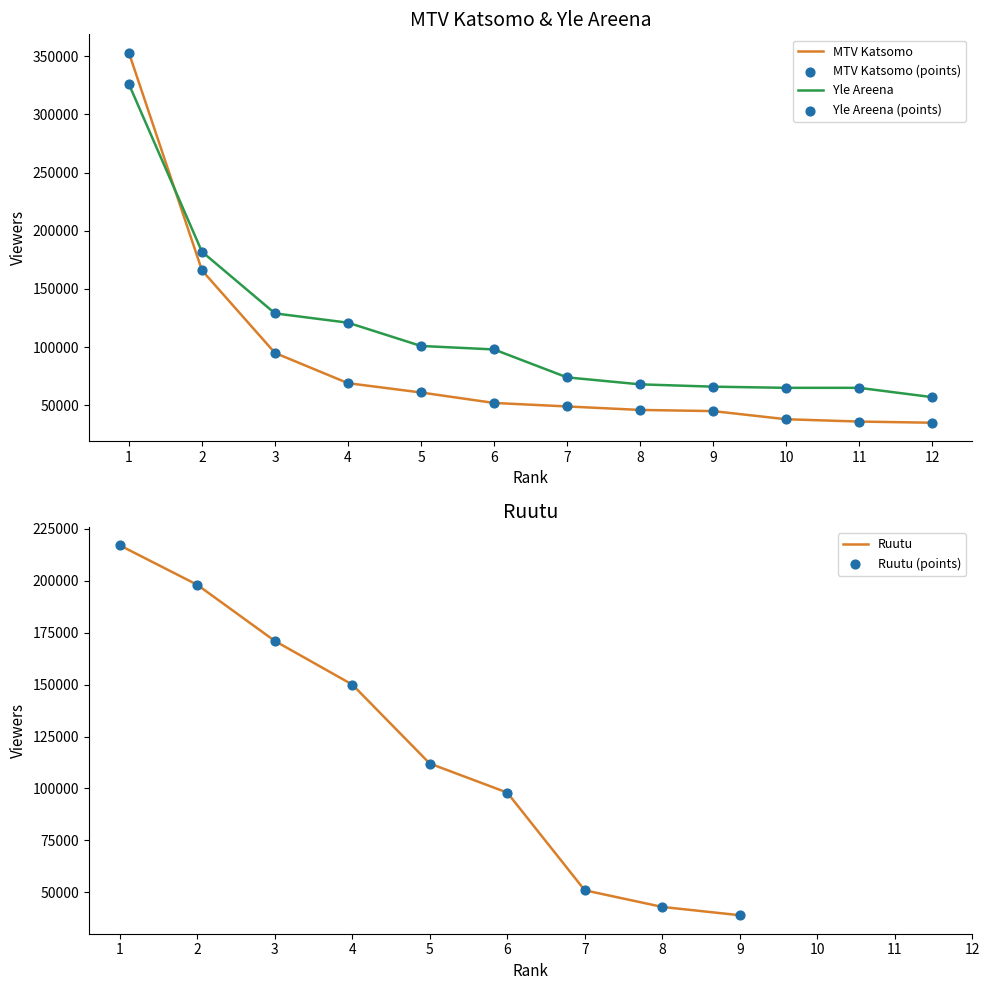

What is the total value across all series at 9?

111000